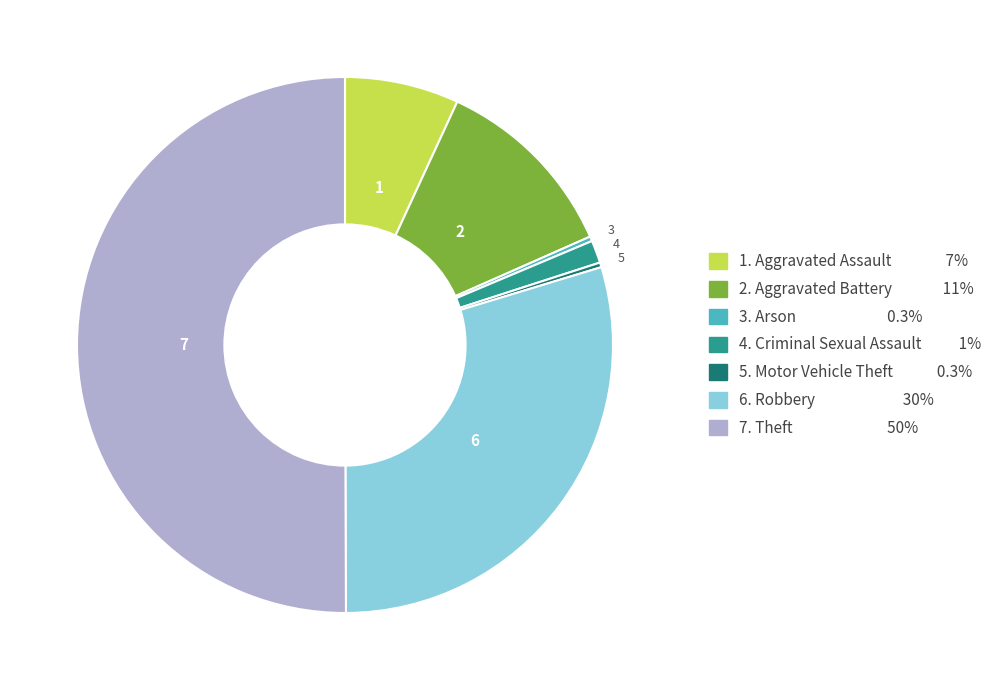

How many slices are in this pie chart?

7